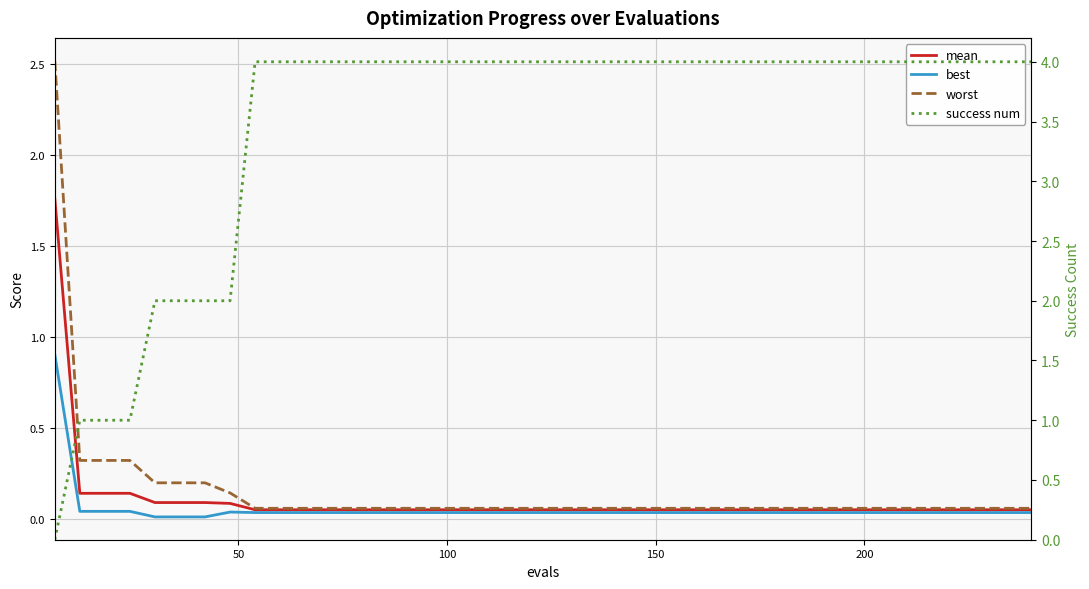

What is the difference between the maximum and minimum values in the success num series?

4.0